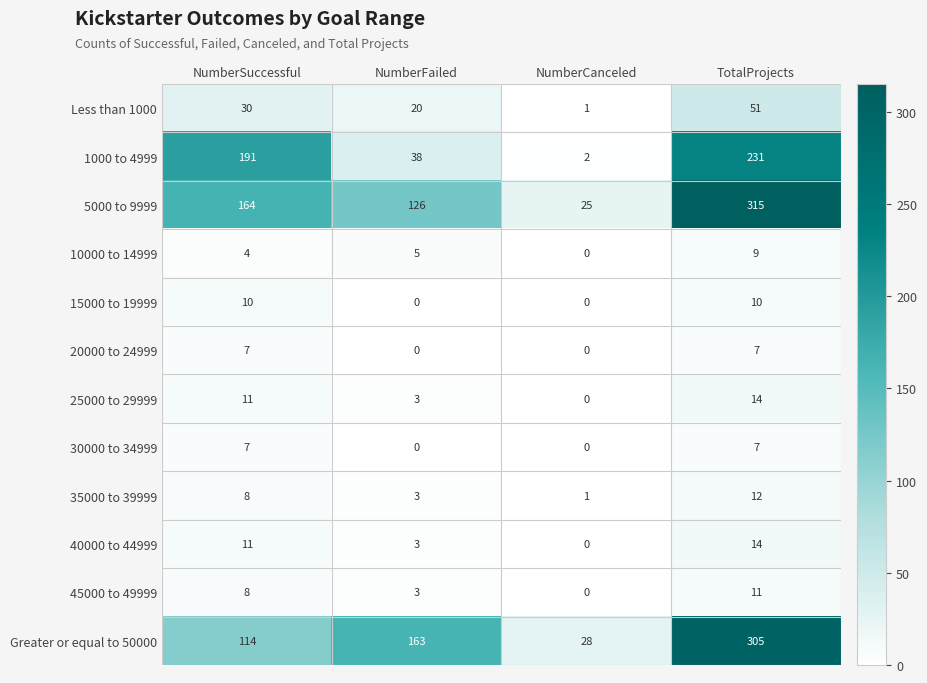

At which category is the sum across all series the highest?

TotalProjects